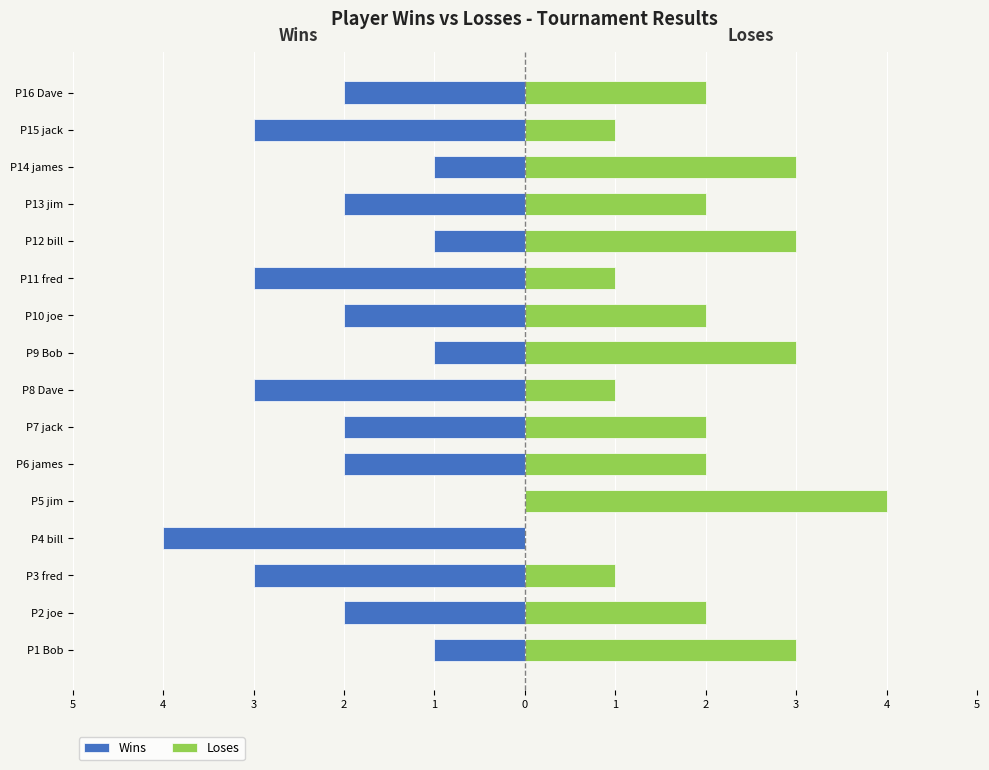

Count the Loses values in the range 1 to 3.

14